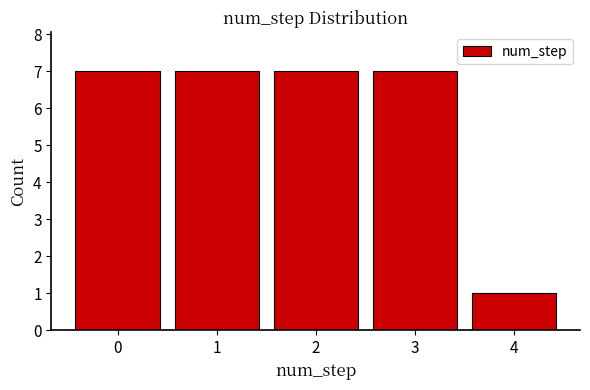

How tall is the bar that spans 3.5 to 4.5 on the x-axis? The values are not printed on the chart, so give them approximately, as read against the axis.

1